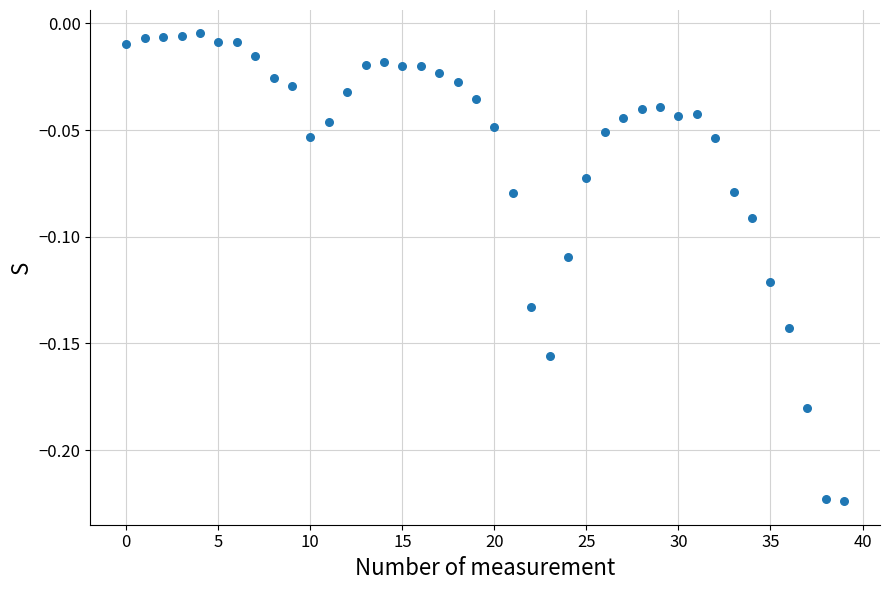

Count the number of points in this scatter plot.

40